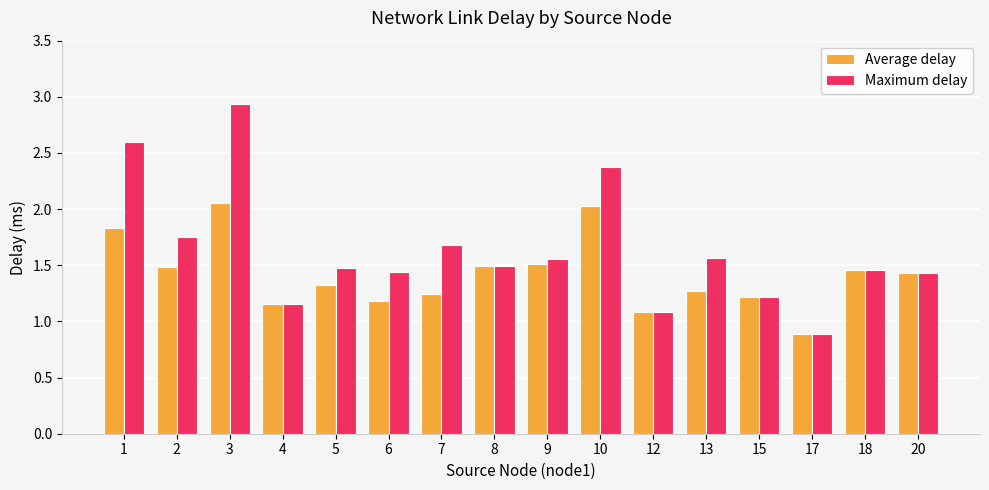

What are all the series names shown in the legend?

Average delay, Maximum delay